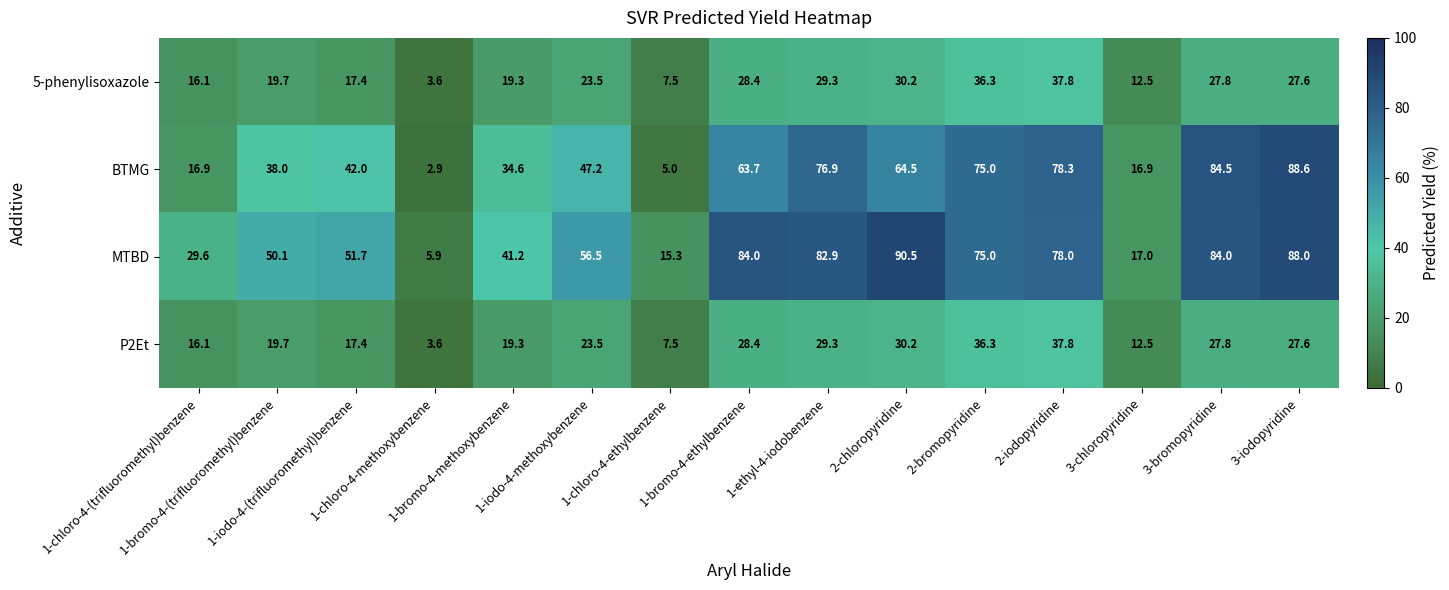

Which series has the largest total across all categories?

MTBD